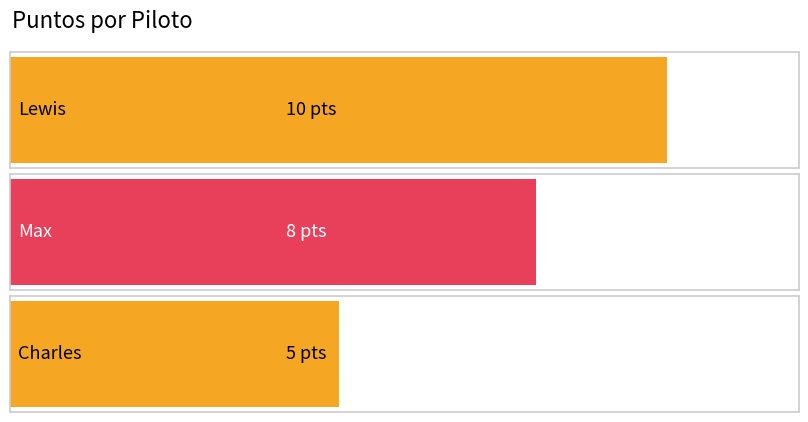

Rank the categories by value from highest to lowest.

Lewis, Max, Charles